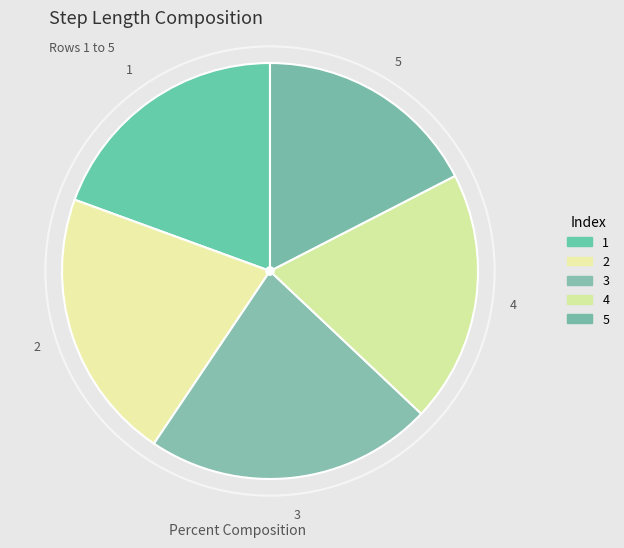

How many slices are in this pie chart?

5